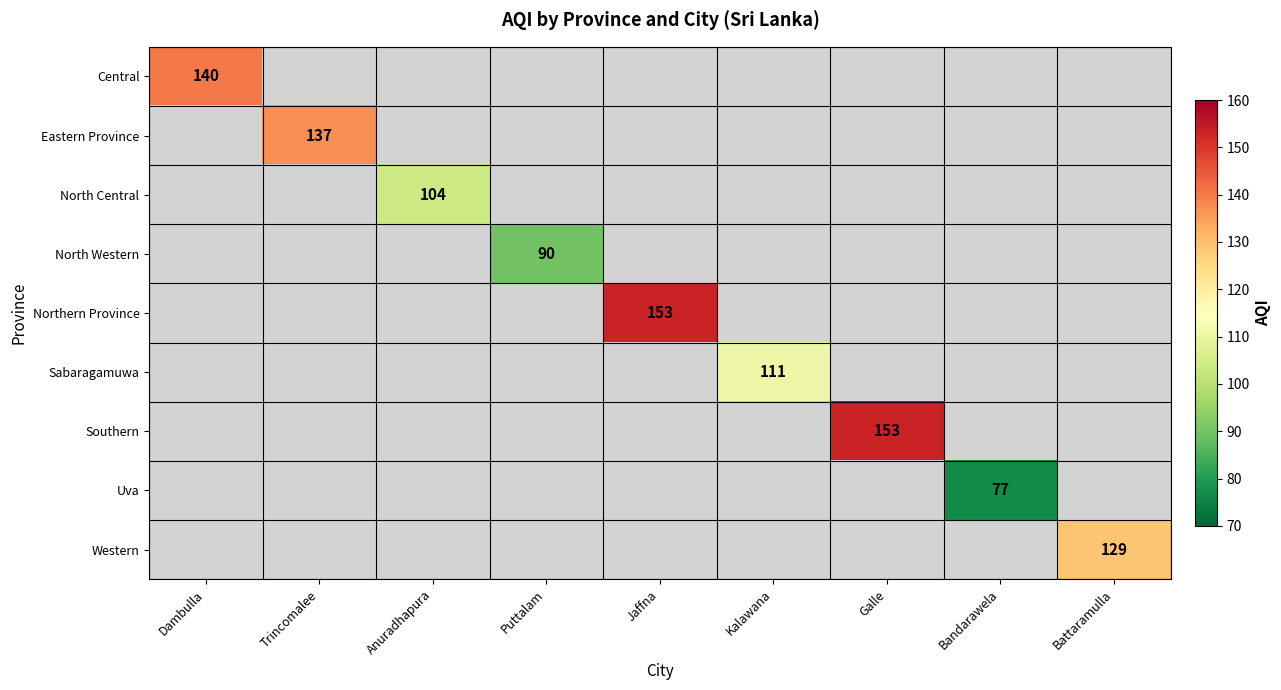

At which label does Central reach its minimum?

Dambulla